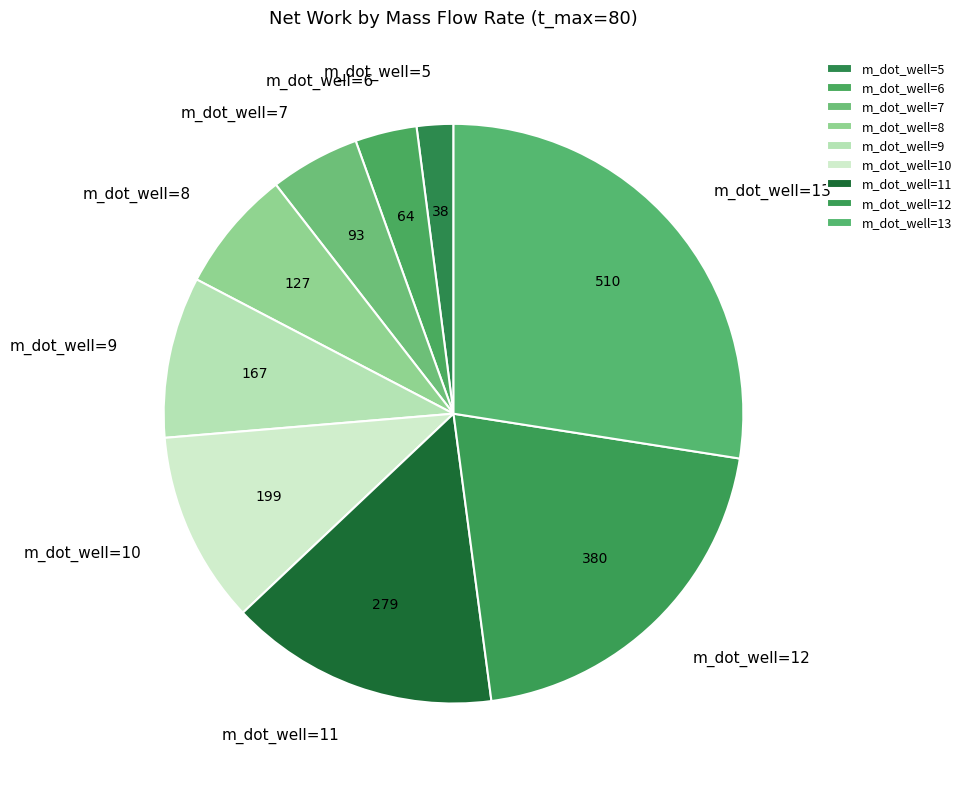

Which has a higher value, m_dot_well=8 or m_dot_well=7?

m_dot_well=8